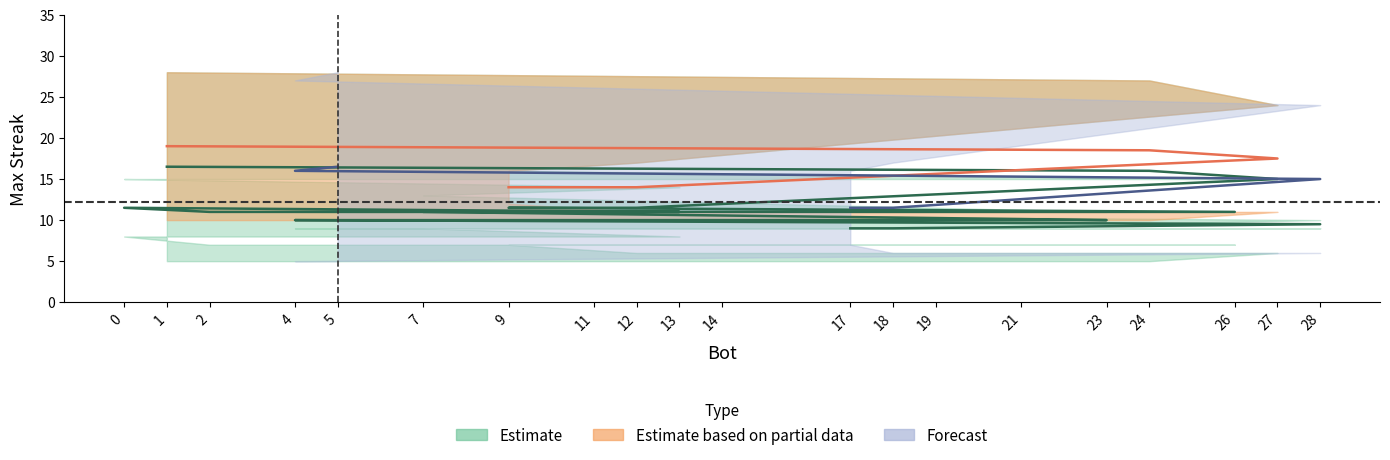

Which category has the highest value across all series?

1